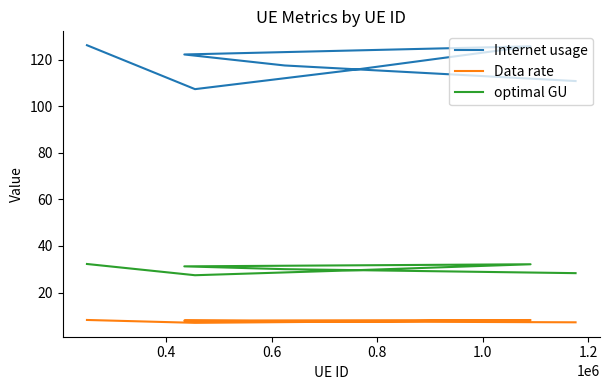

The optimal GU series shows 30.1 at 0.4. True or false?

True